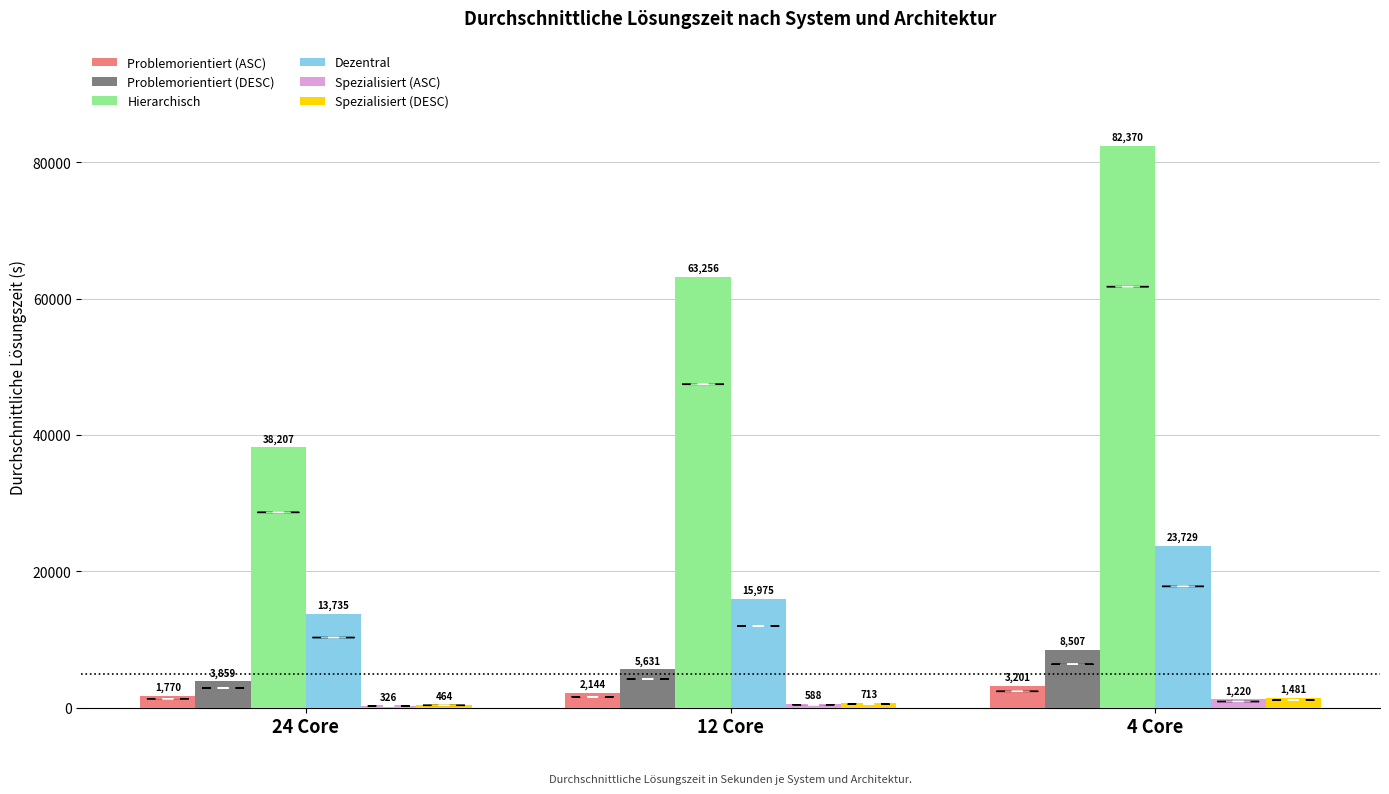

Read the Problemorientiert (DESC) value at 24 Core.

3859.3